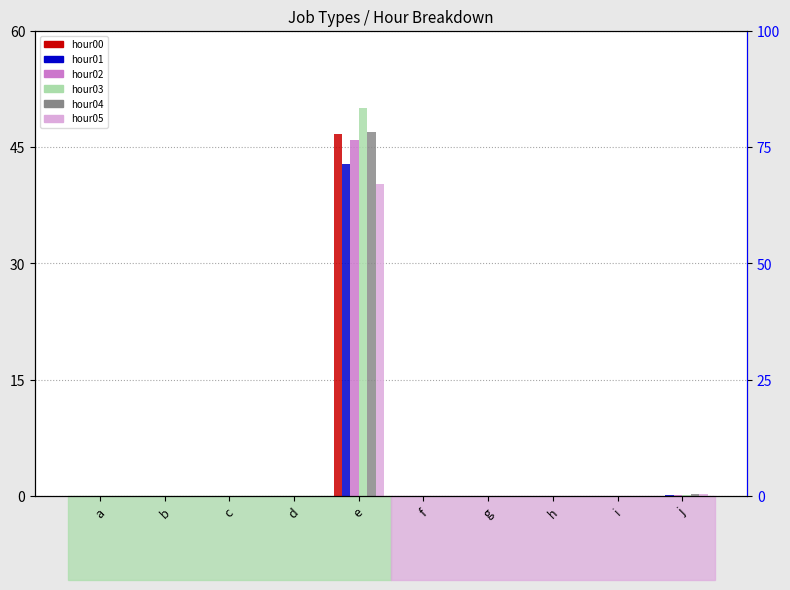

What is the difference between the maximum and minimum values in the hour03 series?

50.0